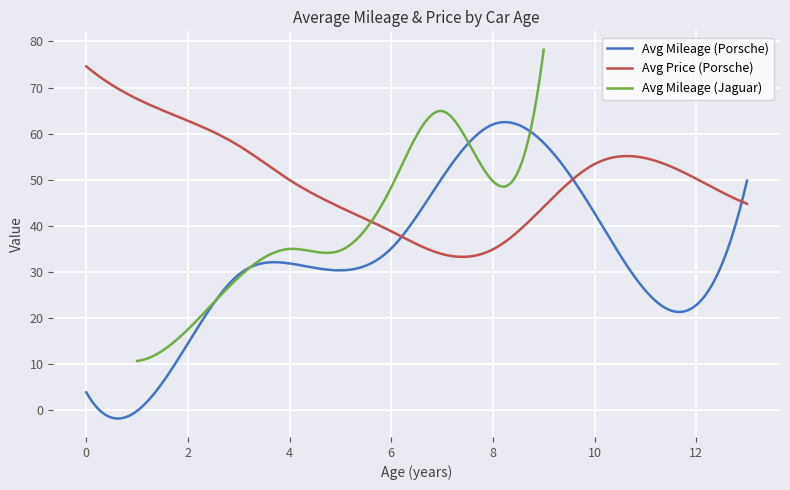

What is the difference between the second highest and second lowest values in the Avg Price (Porsche) series?

40.9